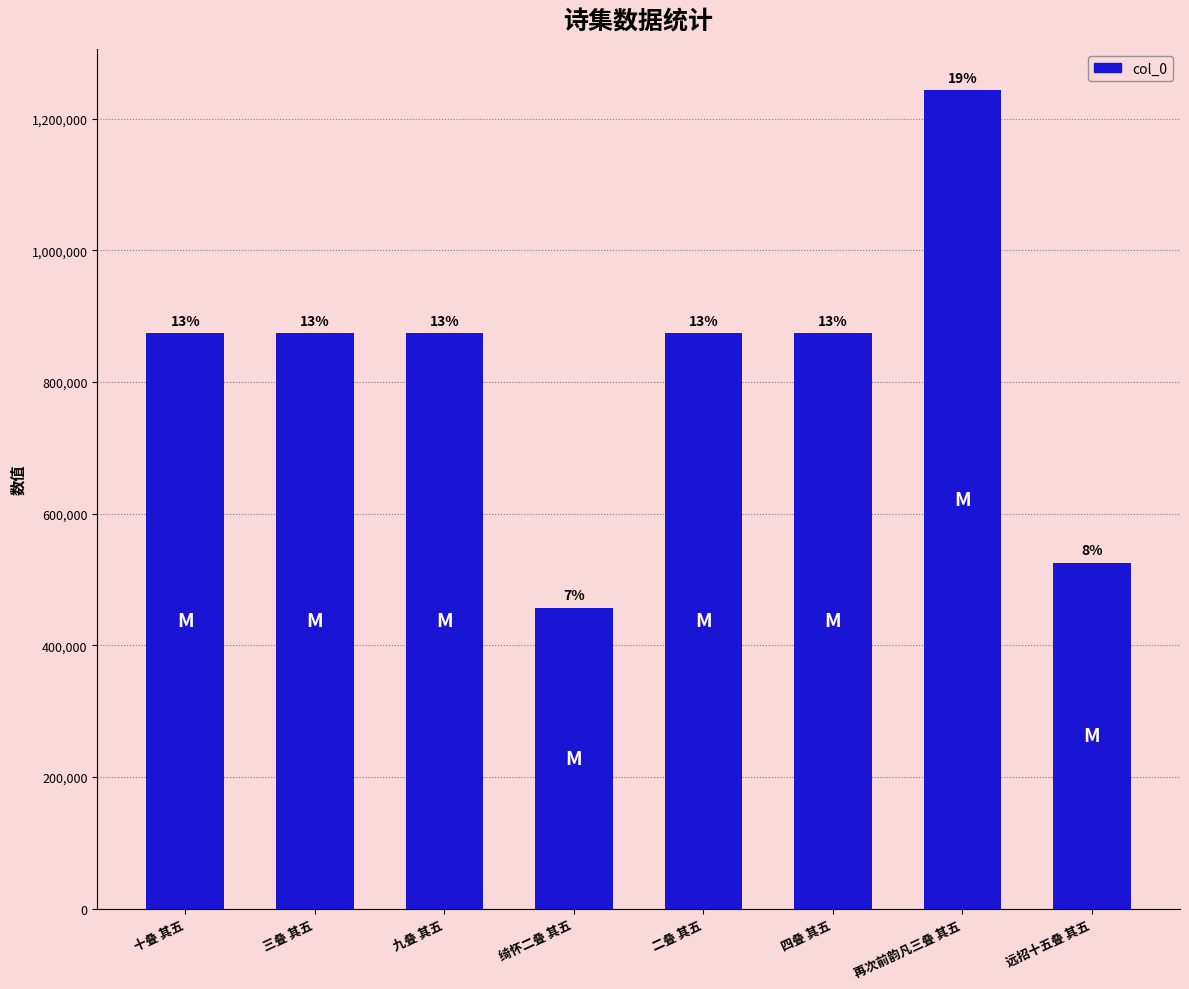

Reading left to right, transcribe all the data shown in this chart.

874609	874651	874565	457310	874591	874790	1243947	525901